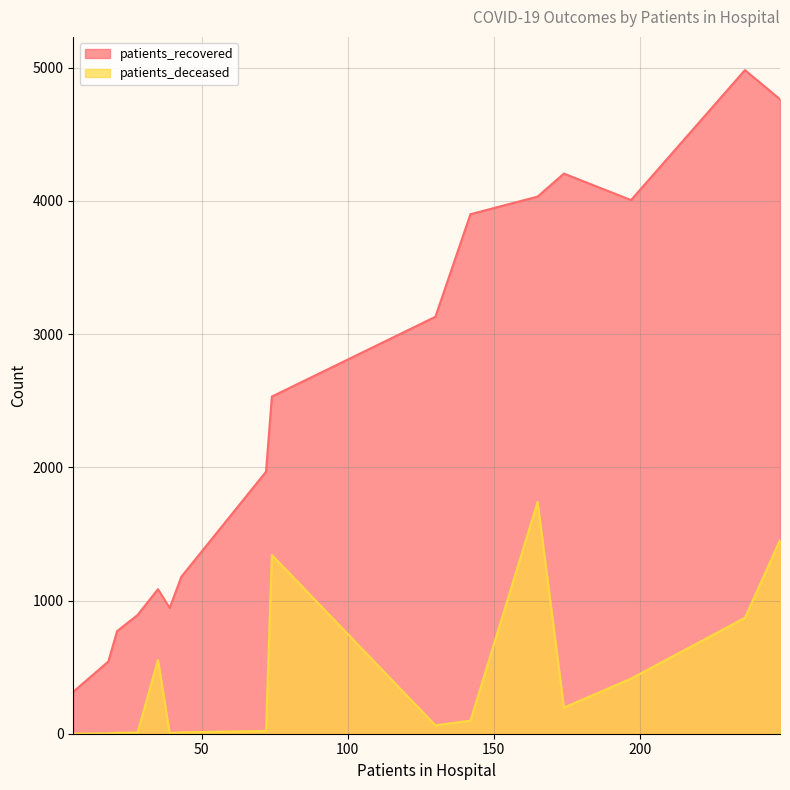

What is the average value of the patients_deceased series?

424